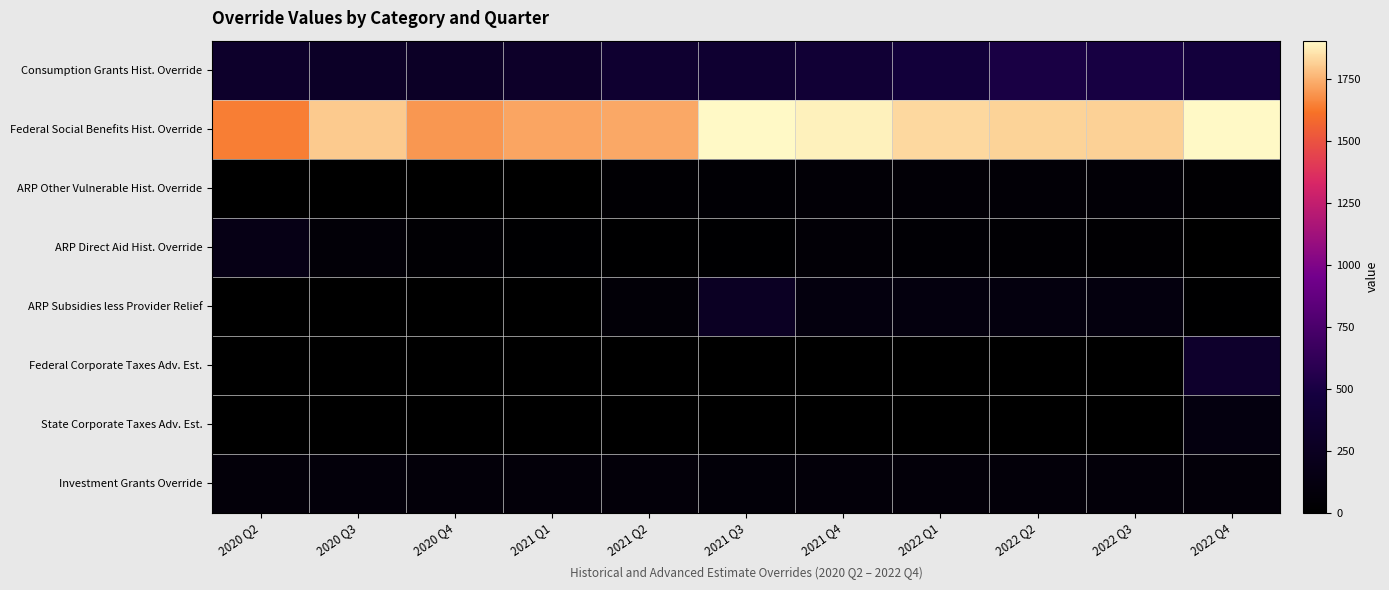

What is the difference between the highest and lowest values at 2021 Q3?

1906.0